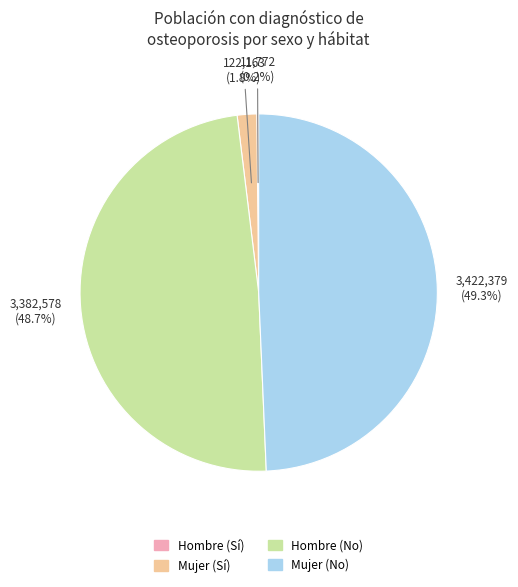

What is the ratio of the value at Mujer (No) to the value at Hombre (No)?

1.0